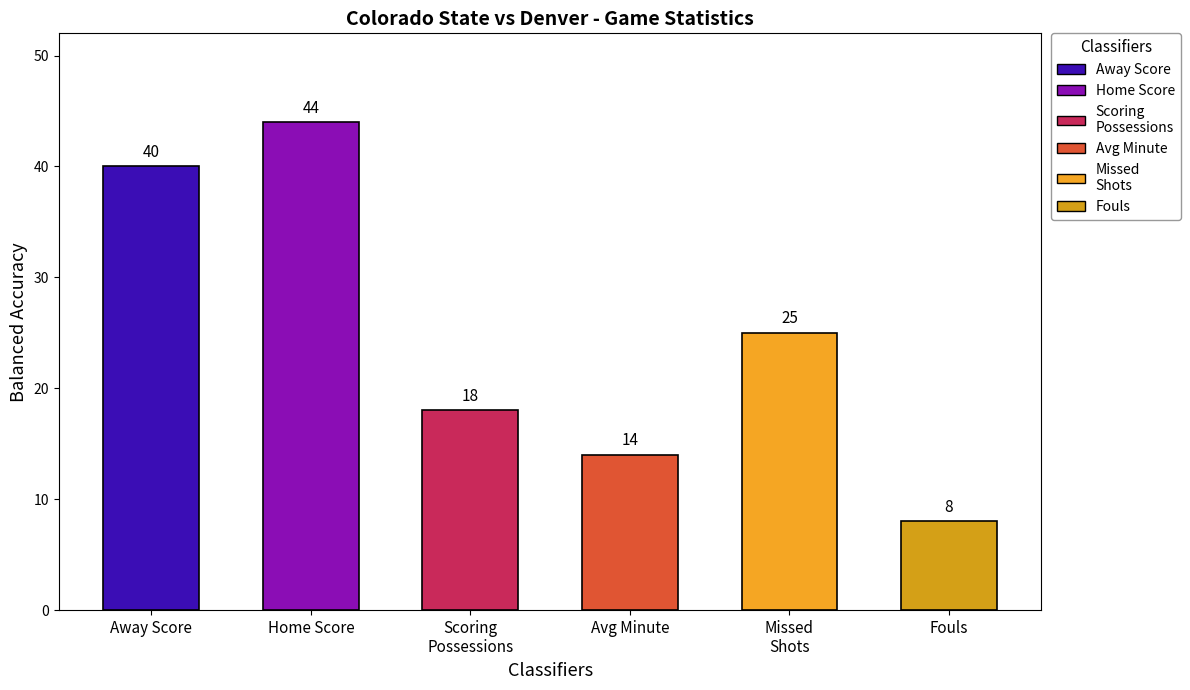

Between 2 and 13, which series saw the biggest shift?

Away Score